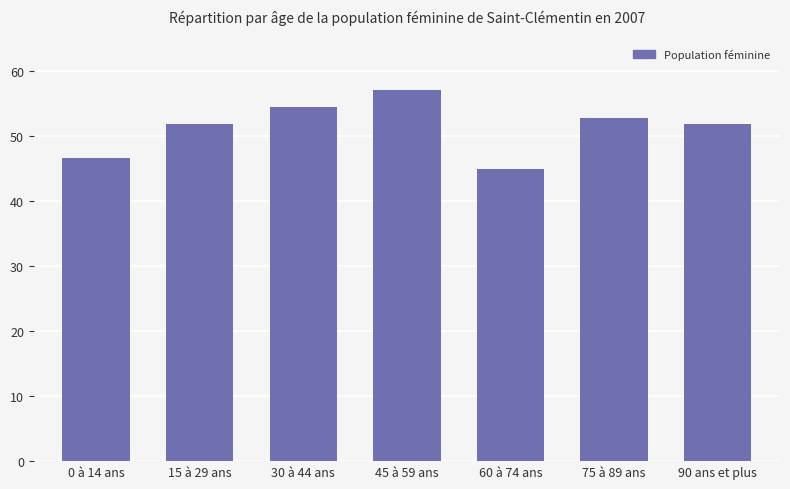

Reading left to right, list all the values displayed in this chart.

46.6	51.8	54.4	57.0	44.9	52.7	51.8